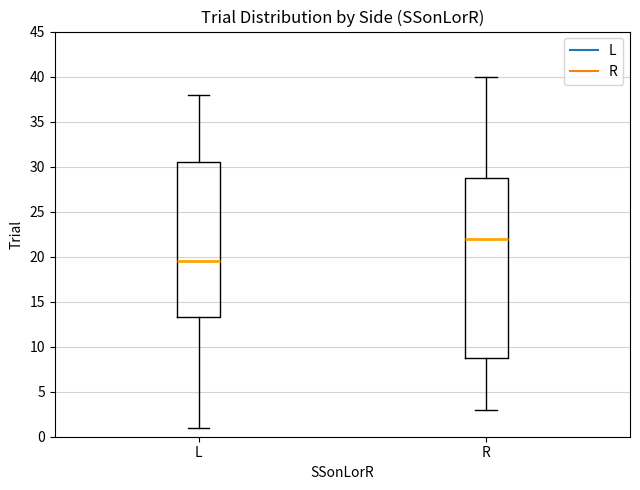

Where is the upper edge of the box for R on the y-axis? The values are not printed on the chart, so give them approximately, as read against the axis.

29.0